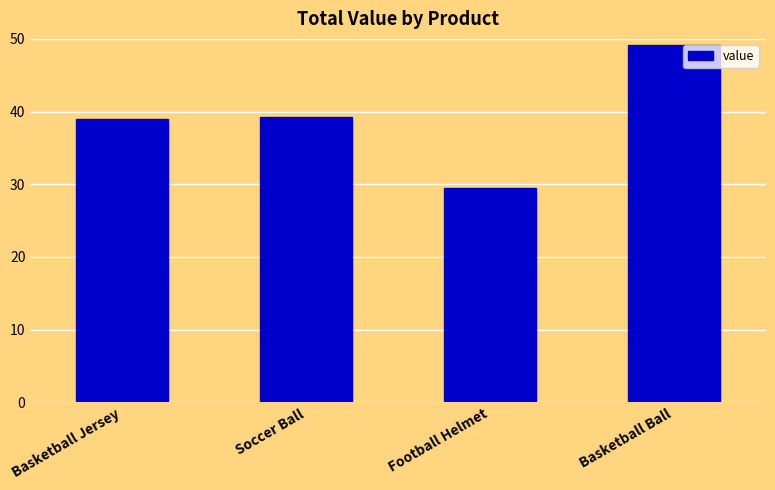

What position from the right is Football Helmet?

2